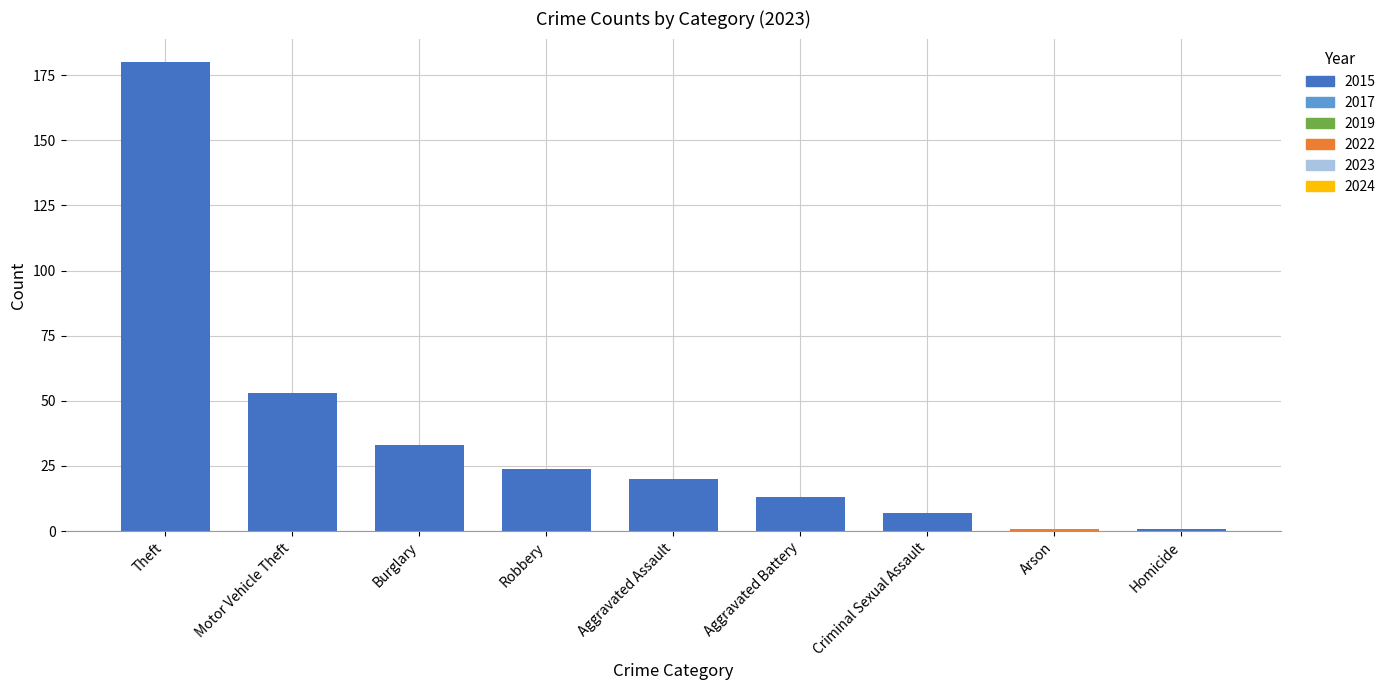

How many bars are there in total?

9